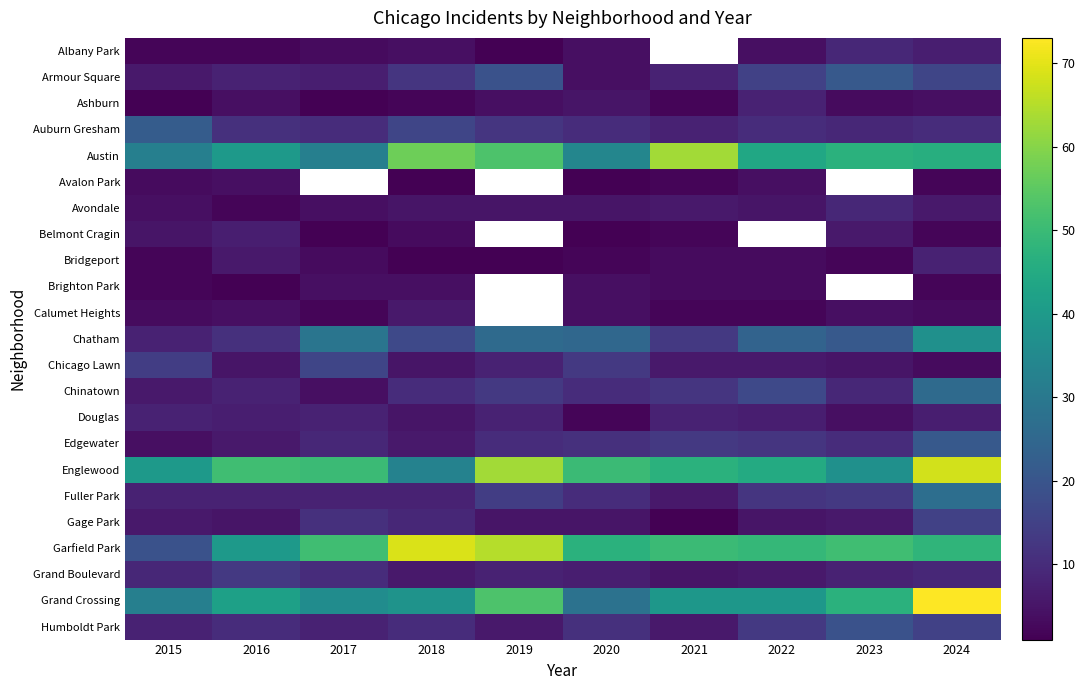

How many categories are shown in the chart?

10